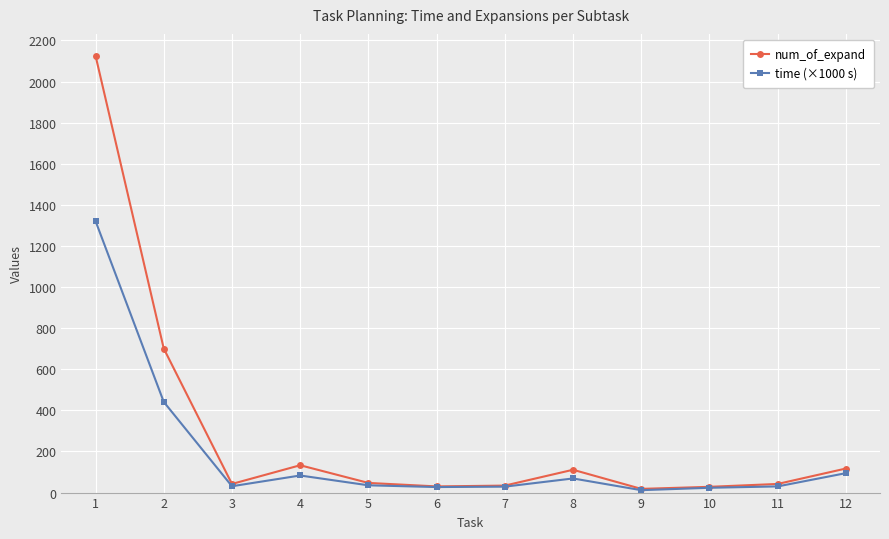

How many data points in num_of_expand are less than 47?

6